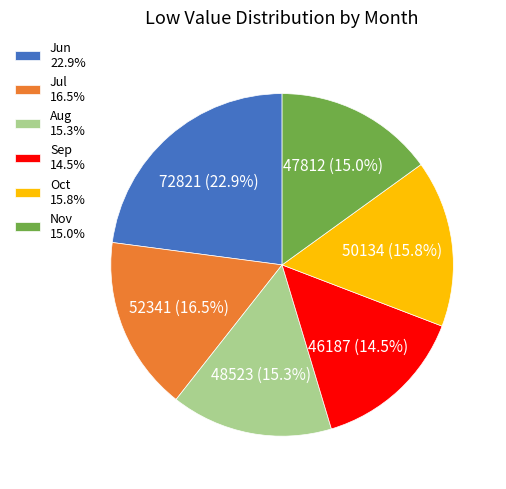

Which category has the biggest portion of the pie?

Jun 22.9%